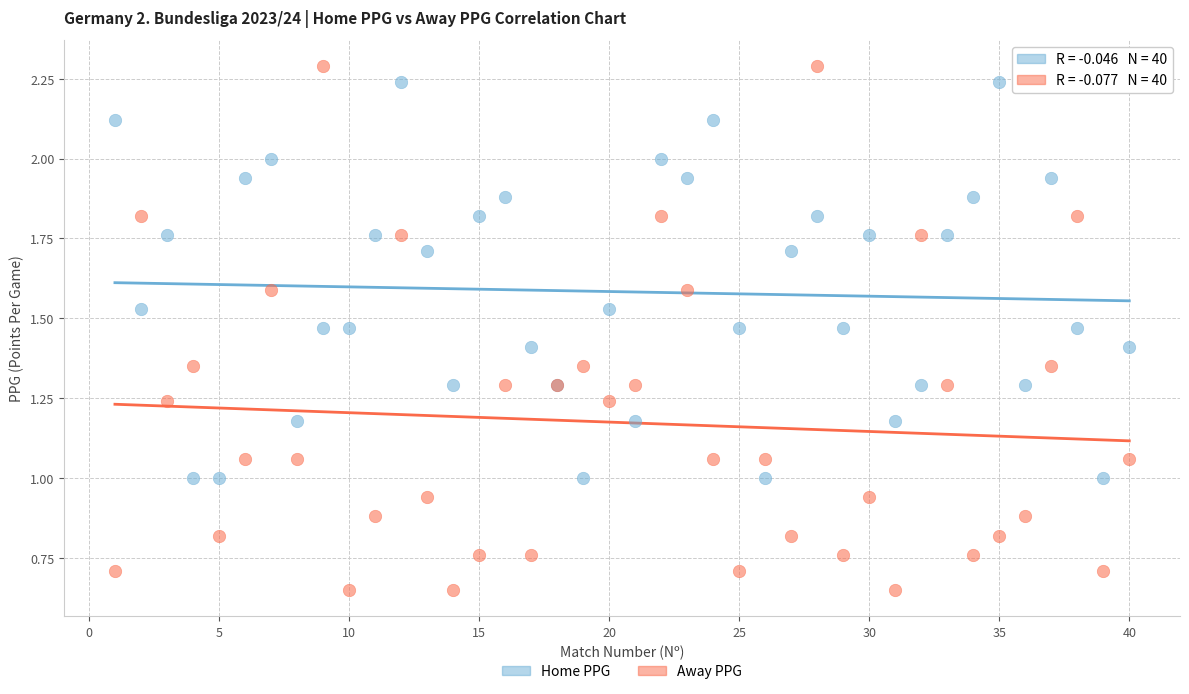

What is the X range (max minus min) for the scatter plot?

39.0